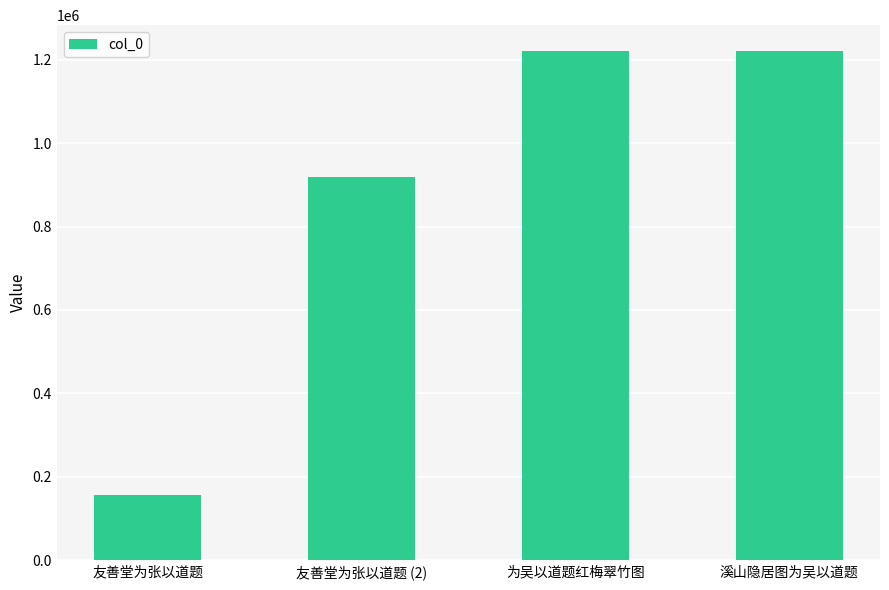

What position from the right is 为吴以道题红梅翠竹图?

2